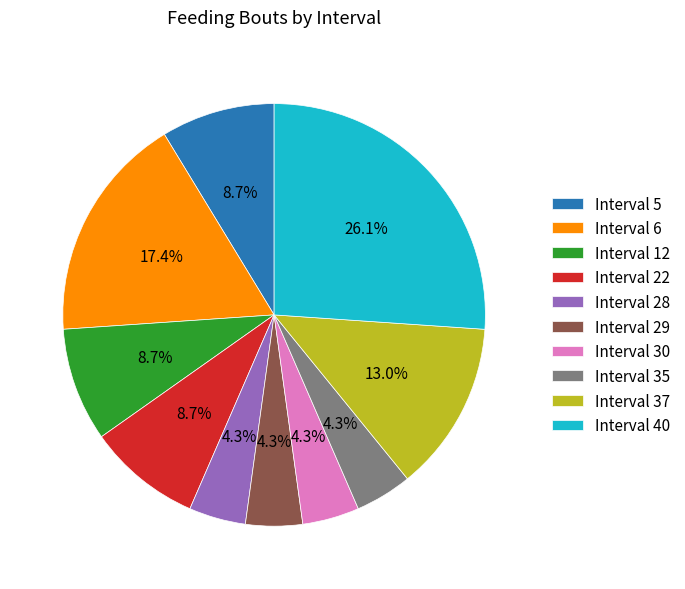

Does Interval 22 account for over 50% of the chart?

No